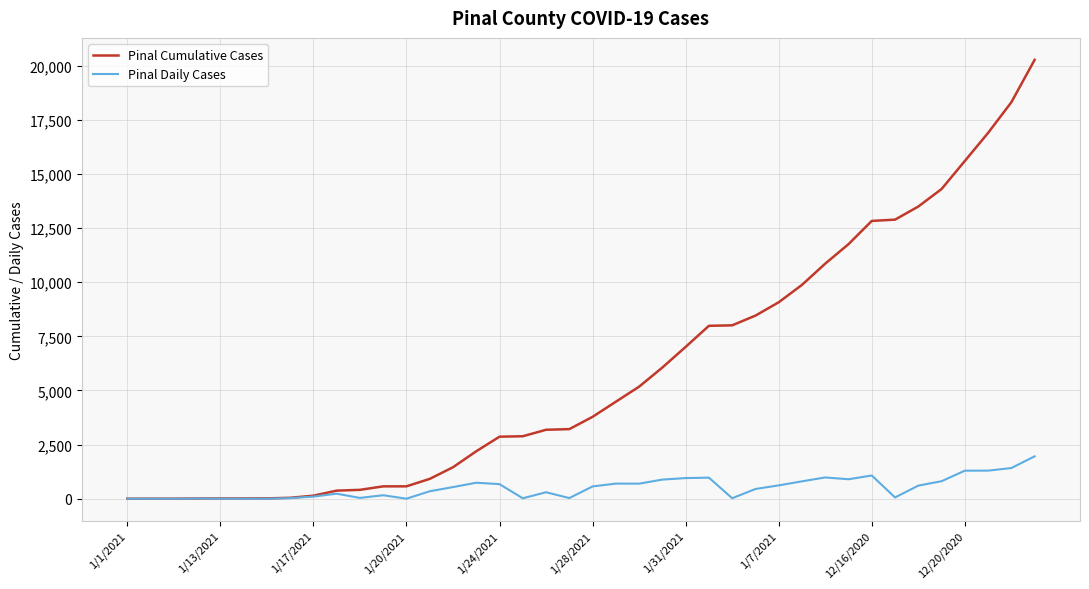

List the series in order of their peak value, highest first.

Pinal Cumulative Cases, Pinal Daily Cases